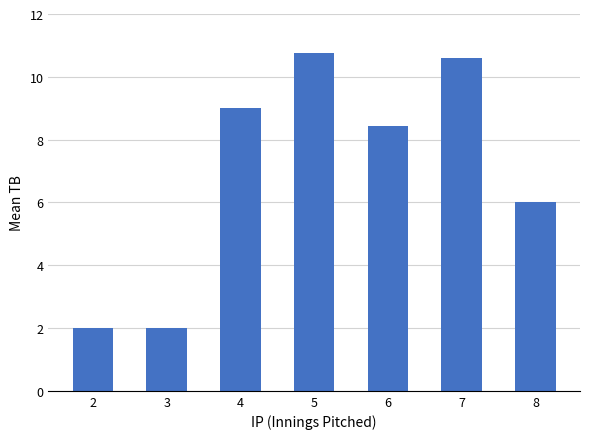

True or false: the data shows 19.0 at 5.

False